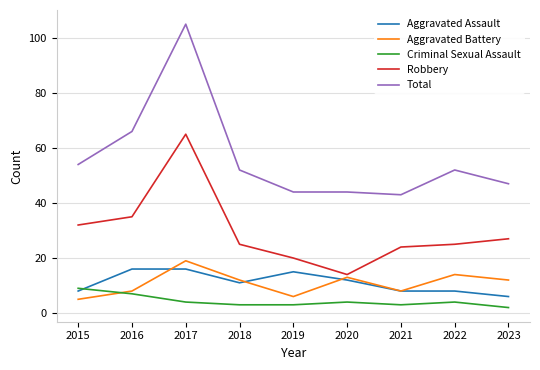

Which category has the highest value in the Total series?

2017